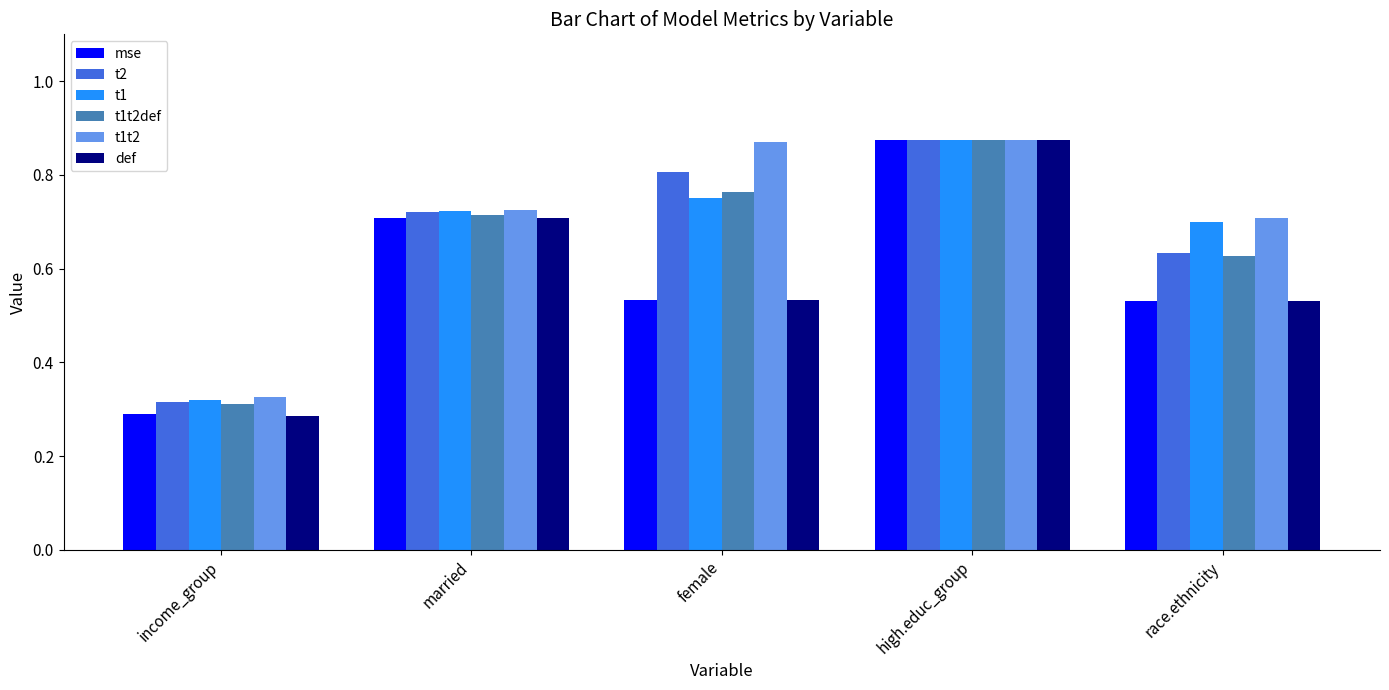

What is the sum of the t1t2 values at race.ethnicity and high.educ_group?

1.6